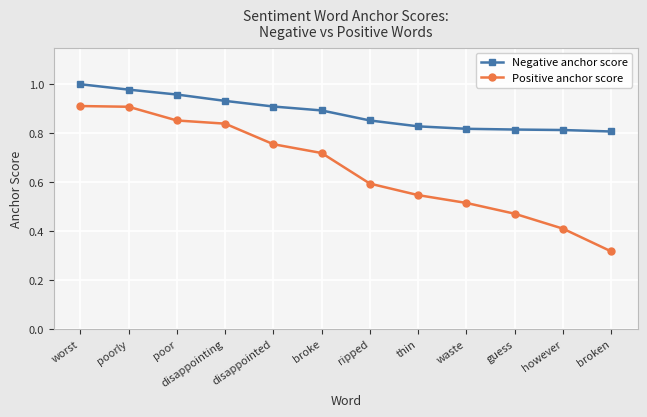

How many categories are shown in the chart?

12